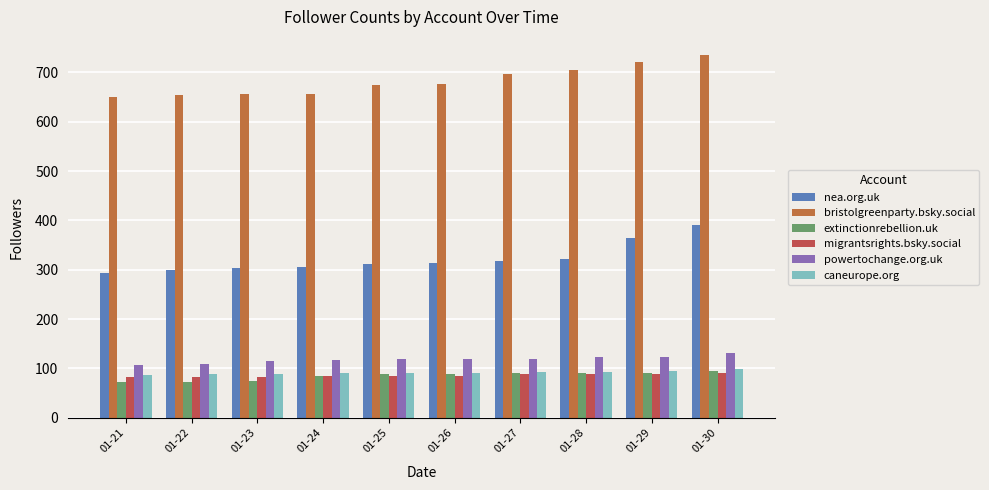

At which category does the chart reach its peak across all series?

01-30